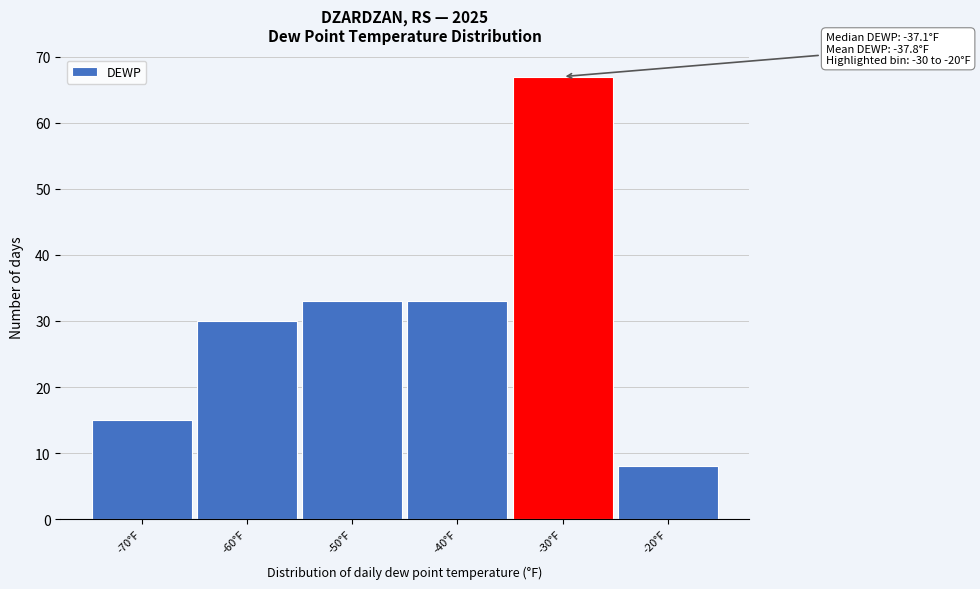

Reading left to right, list all the values displayed in this chart.

-70°F=15	-60°F=30	-50°F=33	-40°F=33	-30°F=67	-20°F=8